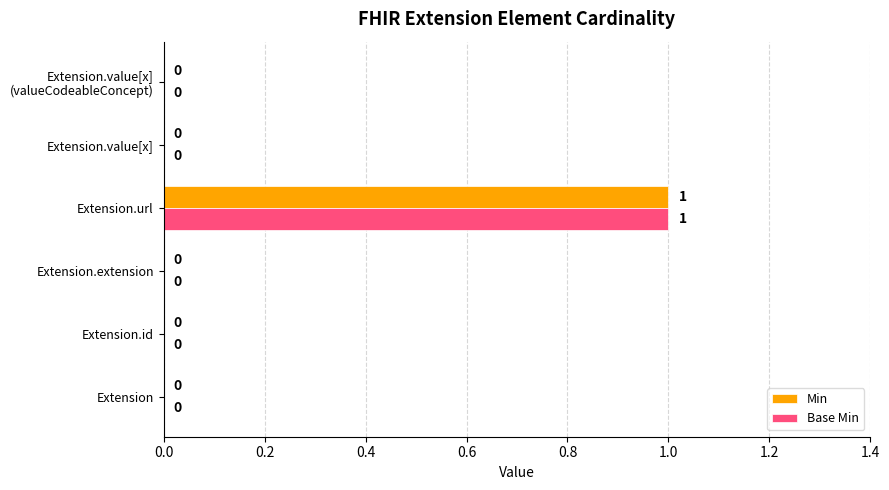

How many Min values are between 0 and 1?

6